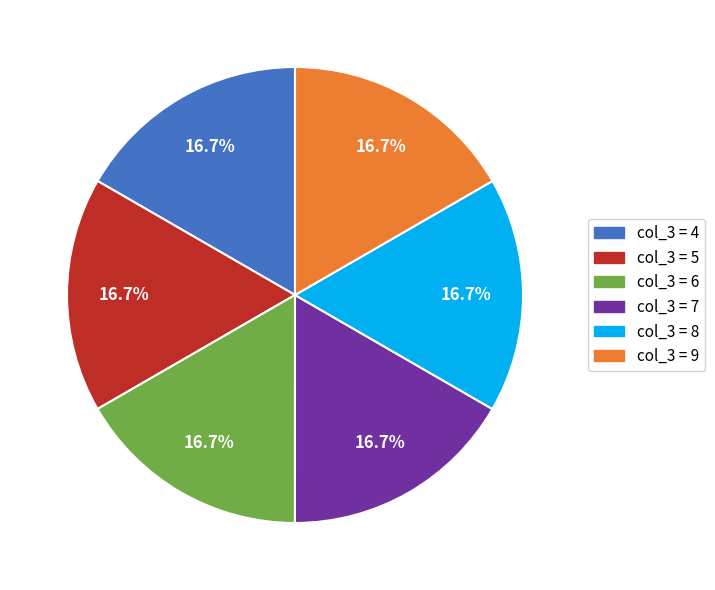

Is there a majority slice in this chart?

No